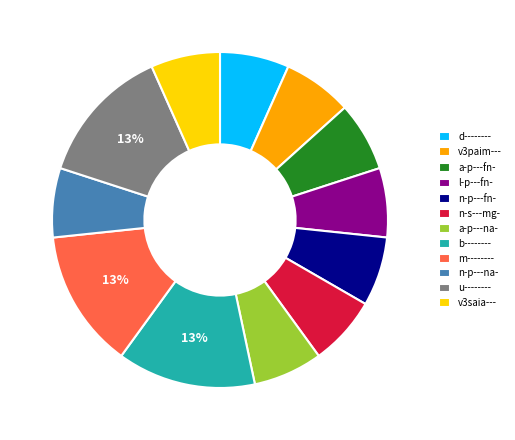

To the nearest percent, what portion does v3saia--- represent?

7%